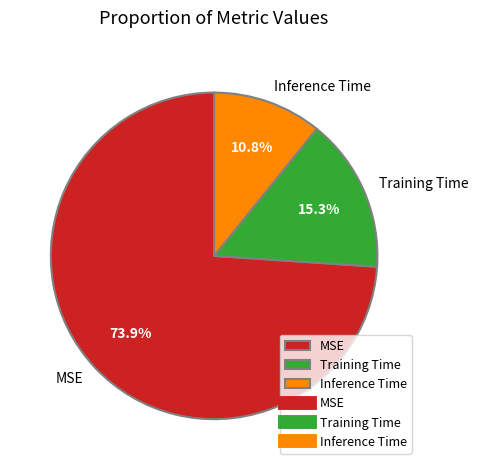

To the nearest percent, what percentage of the pie is Training Time?

15%